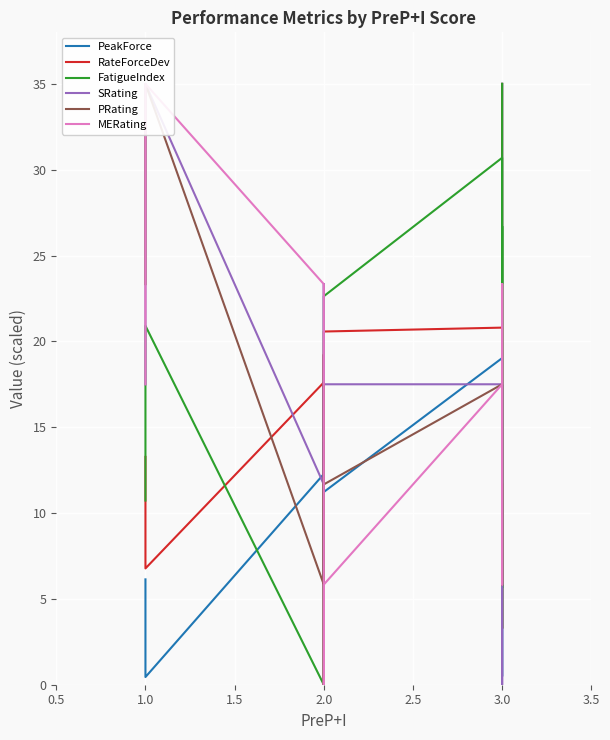

At which label does MERating reach its peak?

1.0